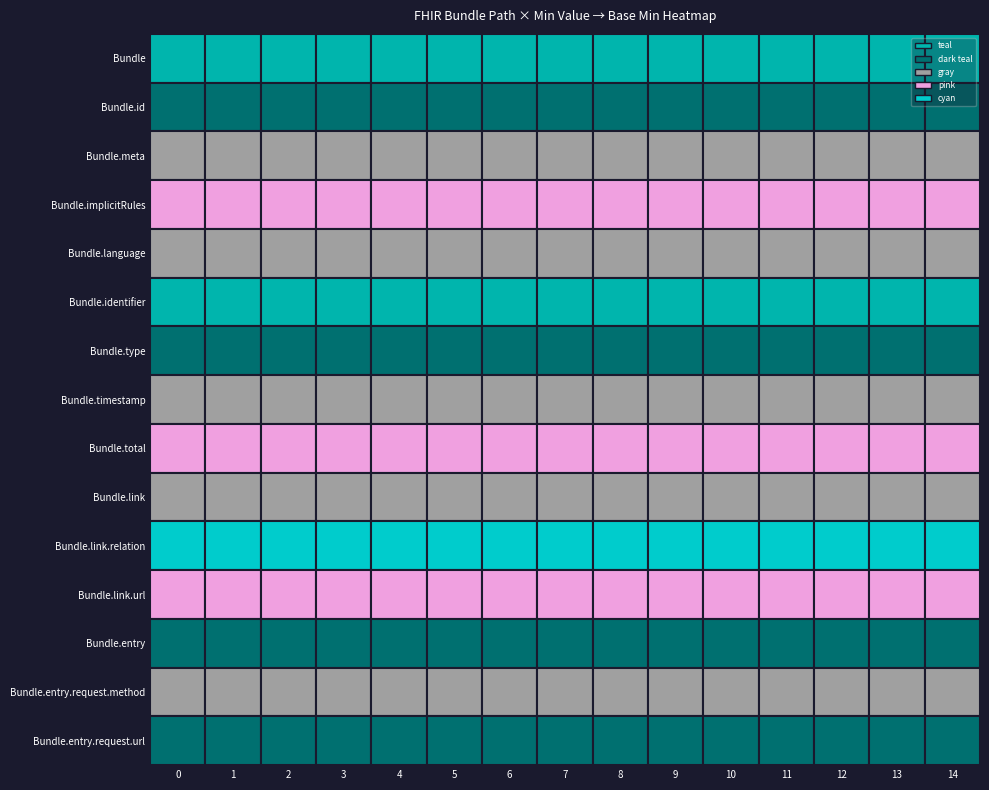

Between 2 and 3, which series saw the biggest shift?

Bundle